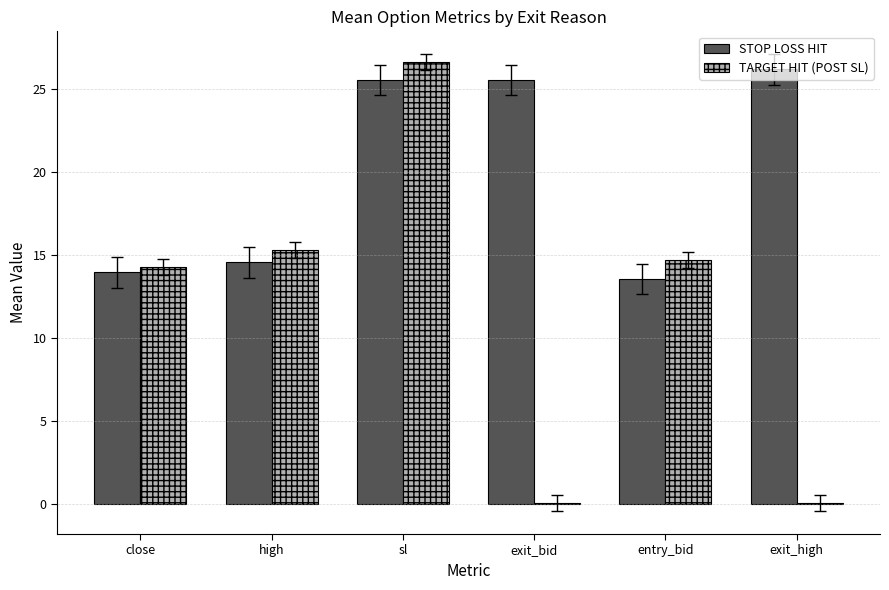

What value does the STOP LOSS HIT series have at close?

13.9